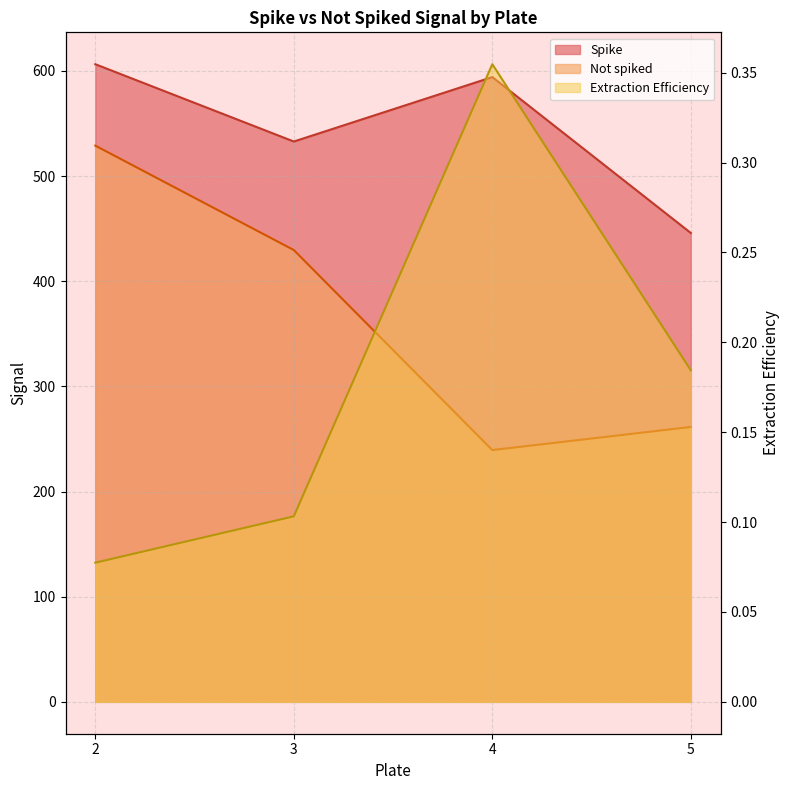

List the labels in order of Not spiked value, largest first.

2, 3, 5, 4